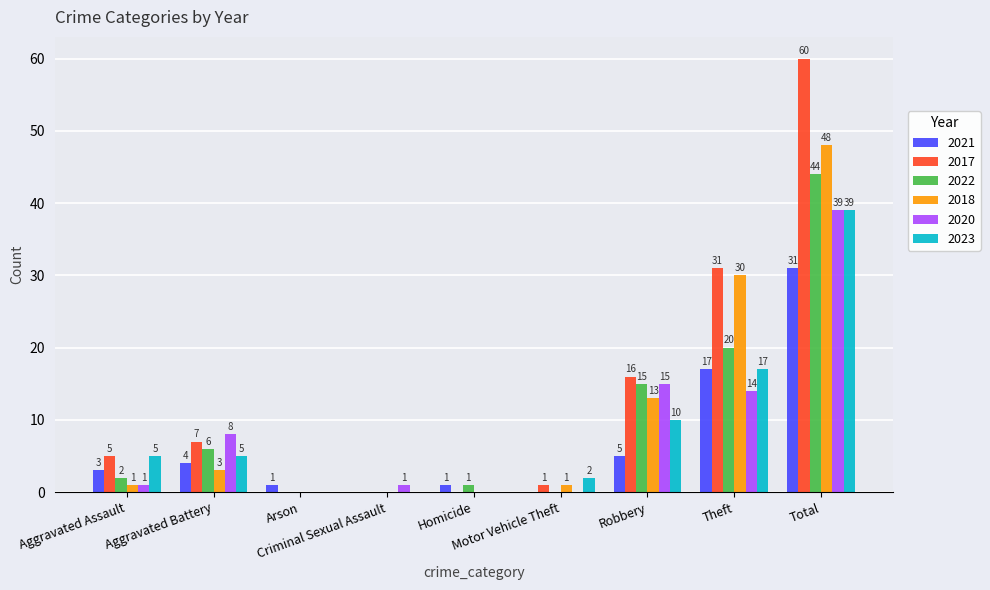

What are all the series names shown in the legend?

2021, 2017, 2022, 2018, 2020, 2023